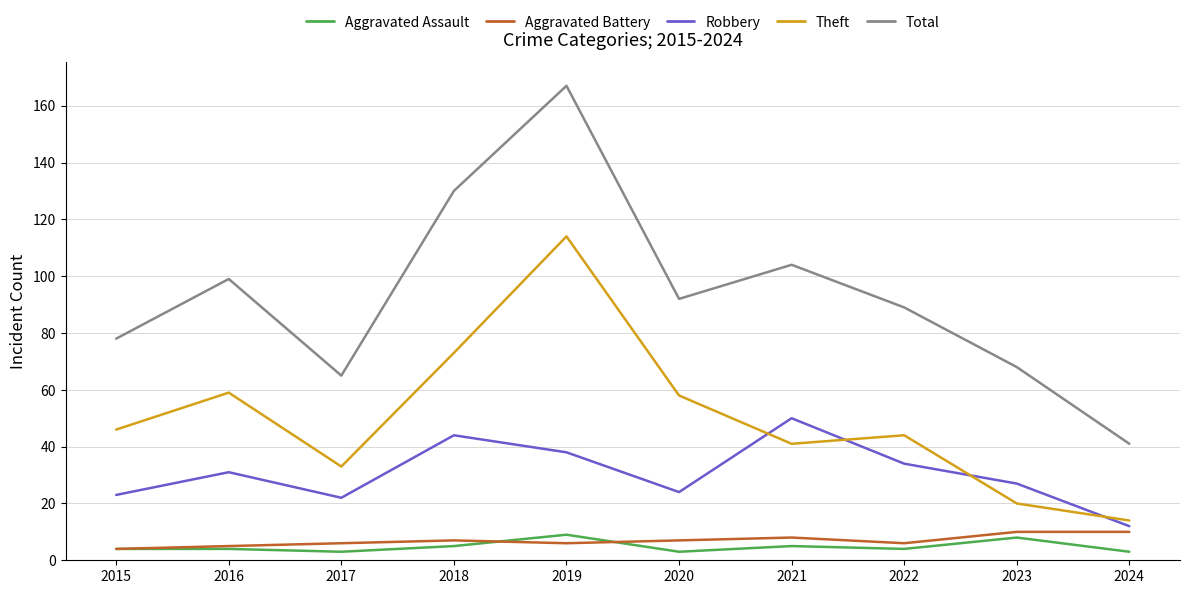

True or false: Aggravated Assault and Robbery intersect in this chart.

False